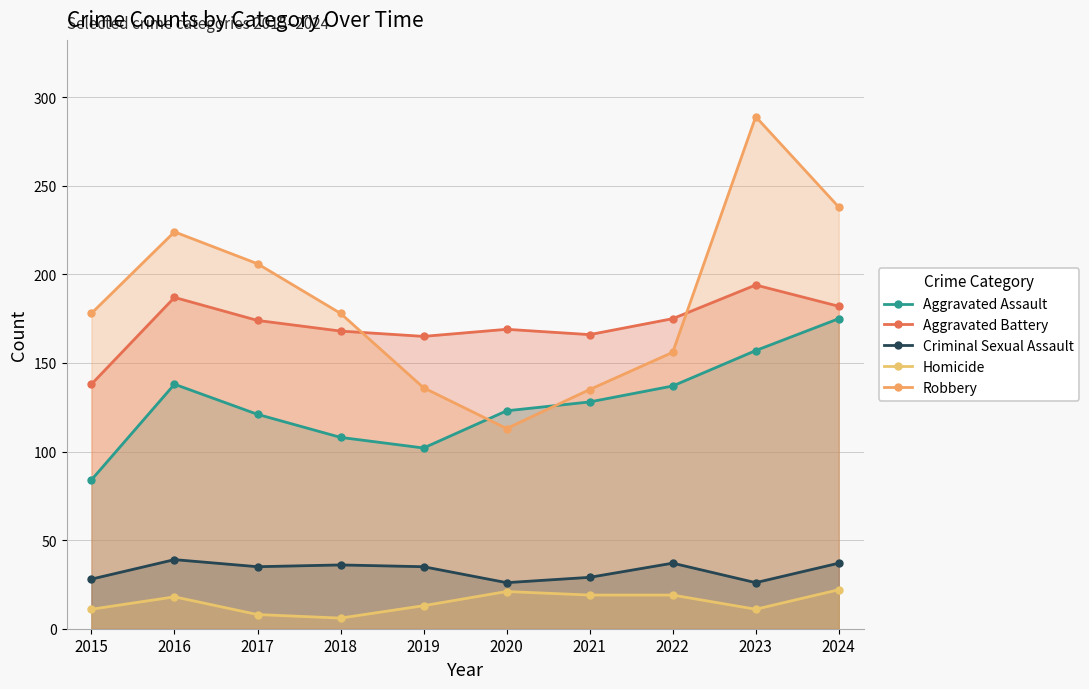

Reading left to right, transcribe all the data shown in this chart.

Aggravated Assault: 2015=84	2016=138	2017=121	2018=108	2019=102	2020=123	2021=128	2022=137	2023=157	2024=175
Aggravated Battery: 2015=138	2016=187	2017=174	2018=168	2019=165	2020=169	2021=166	2022=175	2023=194	2024=182
Criminal Sexual Assault: 2015=28	2016=39	2017=35	2018=36	2019=35	2020=26	2021=29	2022=37	2023=26	2024=37
Homicide: 2015=11	2016=18	2017=8	2018=6	2019=13	2020=21	2021=19	2022=19	2023=11	2024=22
Robbery: 2015=178	2016=224	2017=206	2018=178	2019=136	2020=113	2021=135	2022=156	2023=289	2024=238